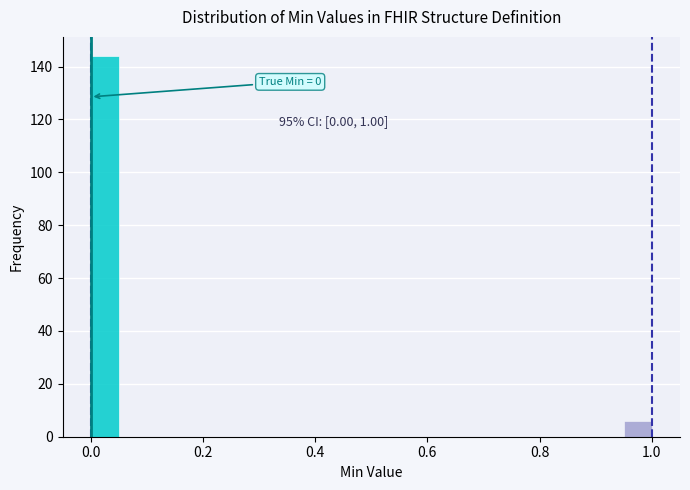

Around what value on the x-axis is the tallest bar? Give the approximate position of its centre, as read against the axis.

0.02